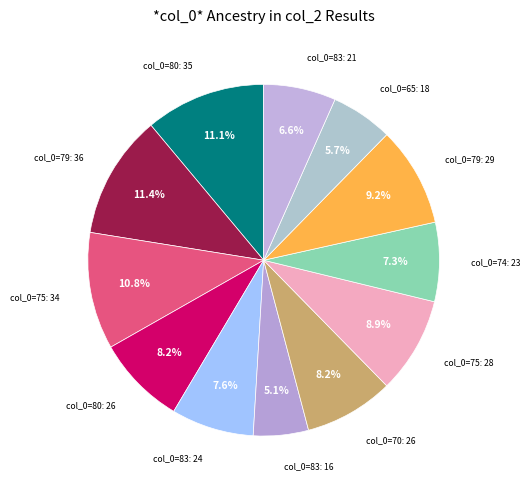

Which category has the smallest portion of the pie?

col_0=83: 16